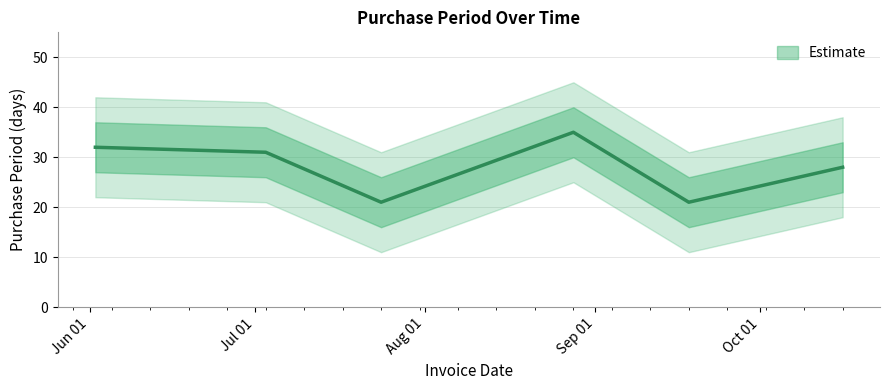

The value at 2017-10-16 is 45. True or false?

False